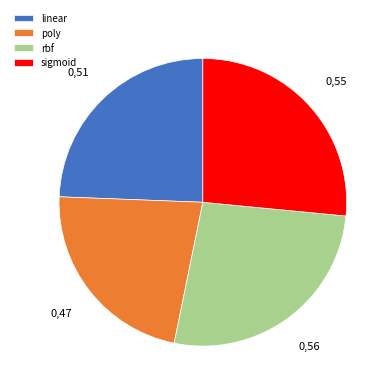

Which category has the smallest portion of the pie?

poly